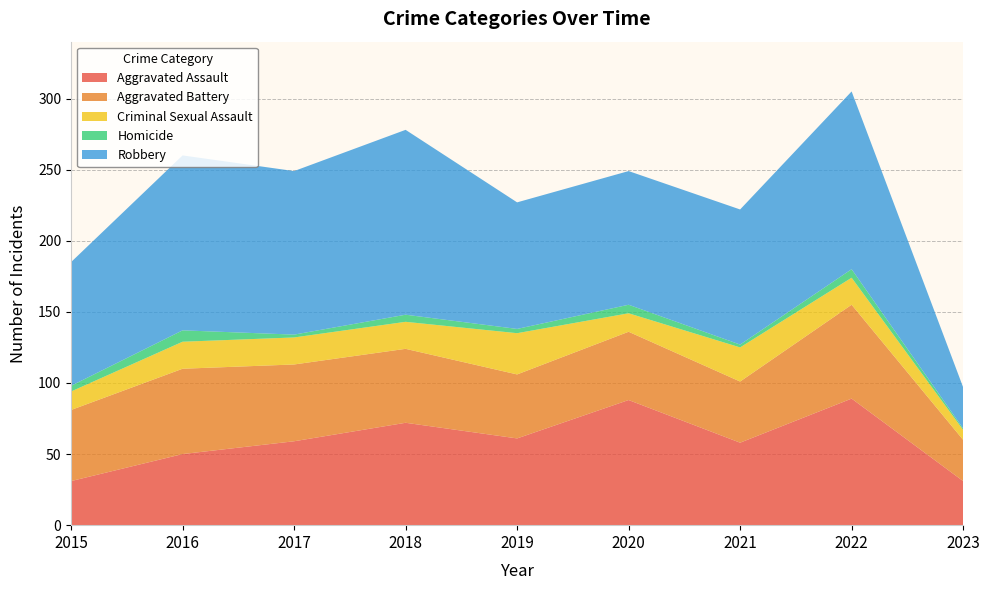

Reading left to right, list all the values displayed in this chart.

Aggravated Assault: 2015=31	2016=50	2017=59	2018=72	2019=61	2020=88	2021=58	2022=89	2023=31
Aggravated Battery: 2015=50	2016=60	2017=54	2018=52	2019=45	2020=48	2021=43	2022=66	2023=29
Criminal Sexual Assault: 2015=13	2016=19	2017=19	2018=19	2019=29	2020=13	2021=24	2022=19	2023=7
Homicide: 2015=4	2016=8	2017=2	2018=5	2019=3	2020=6	2021=2	2022=6	2023=1
Robbery: 2015=87	2016=123	2017=115	2018=130	2019=89	2020=94	2021=95	2022=125	2023=29